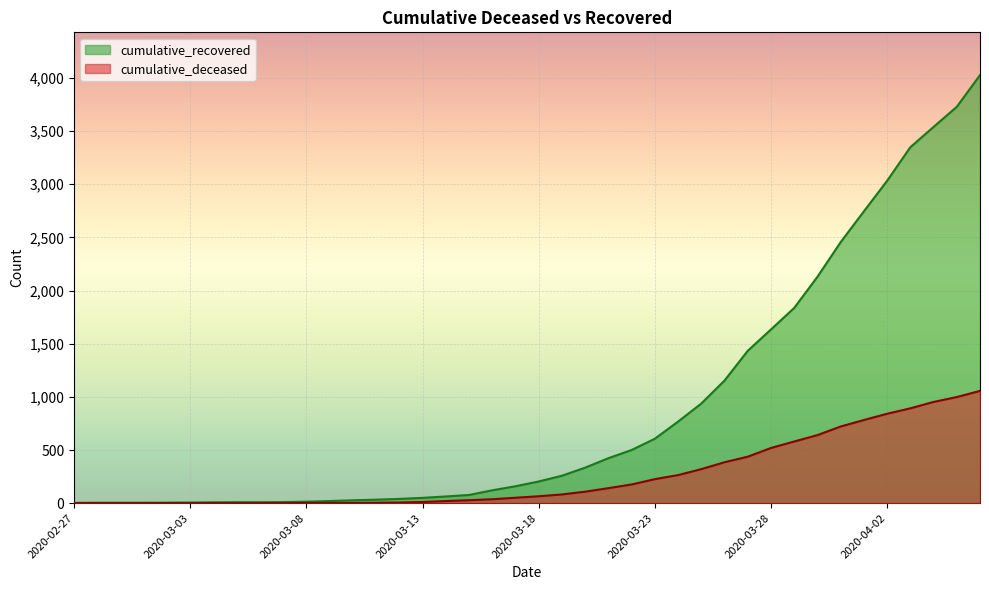

What is the label of the 39th point from the left?

2020-04-05